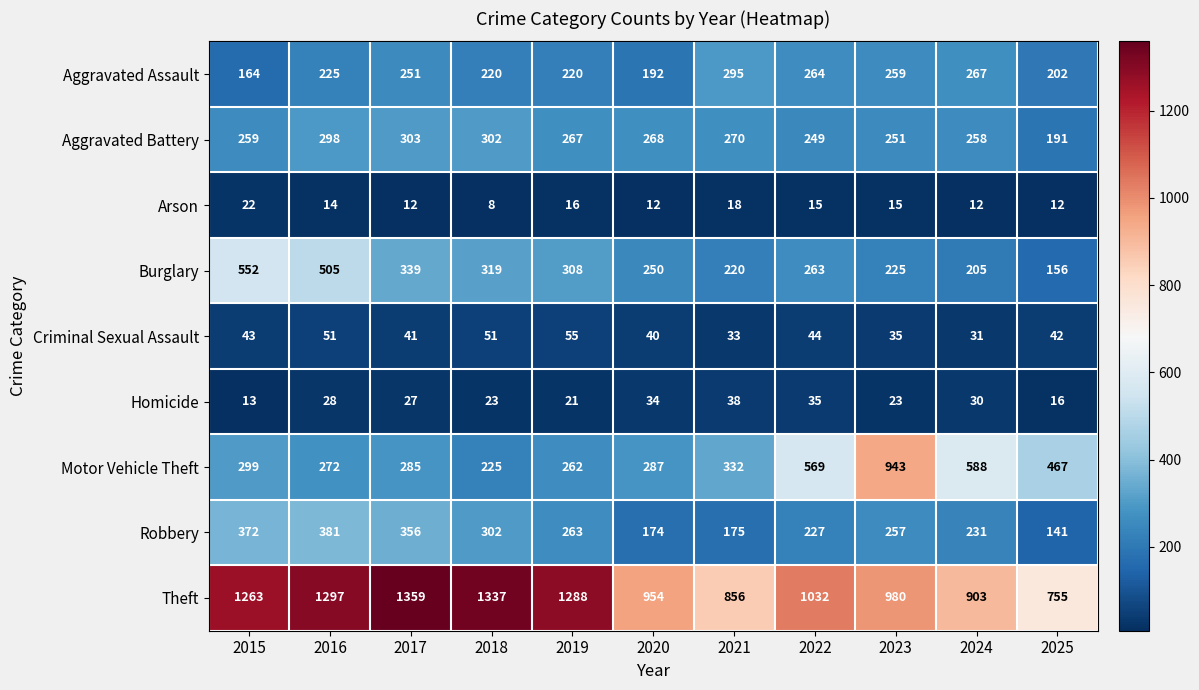

At which category is the sum across all series the highest?

2016